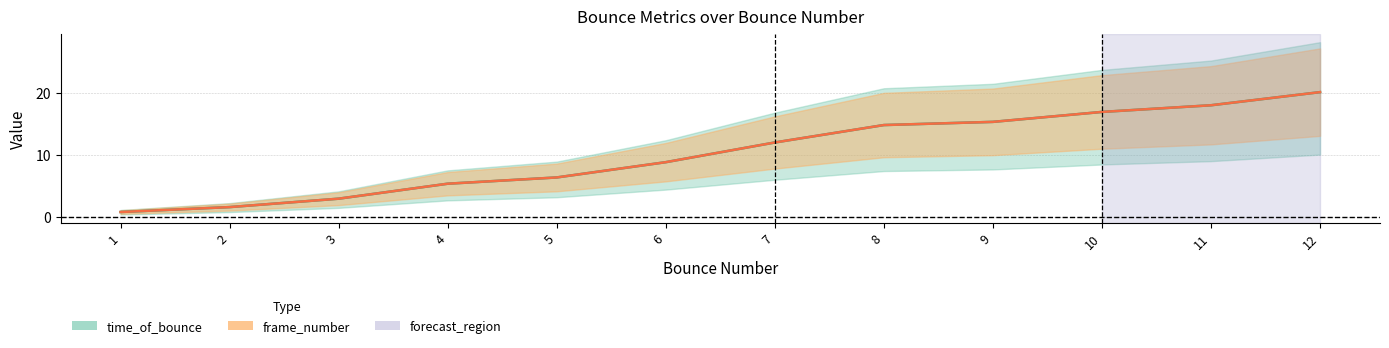

Rank the series by their average value, from highest to lowest.

time_of_bounce, frame_number